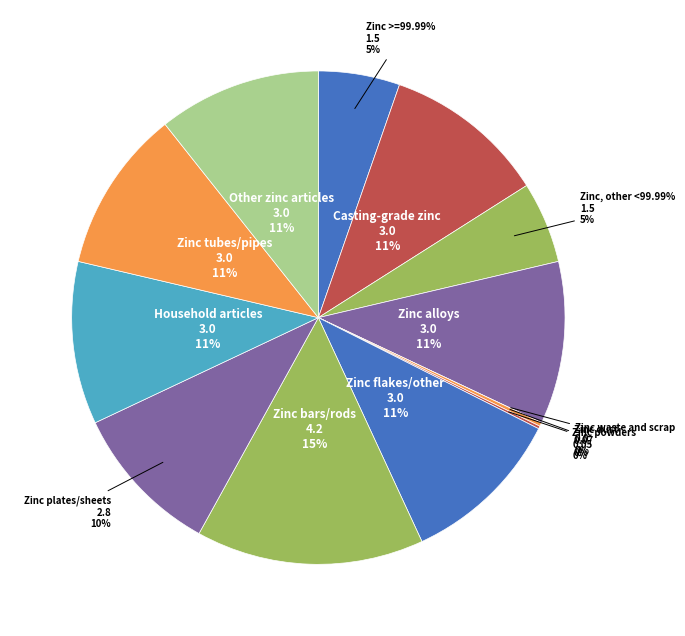

Which has a higher value, Zinc, other <99.99% or Zinc alloys?

Zinc alloys